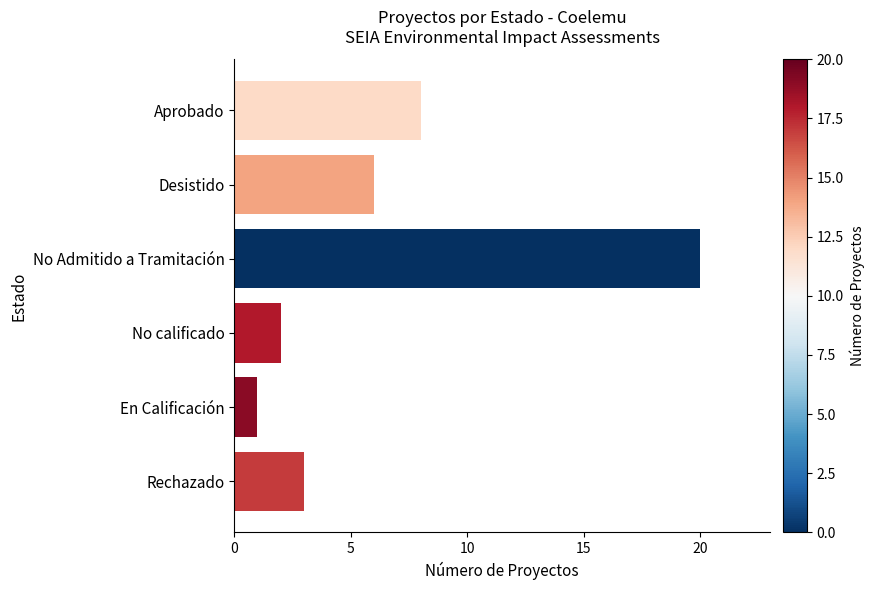

The value at No Admitido a Tramitación is 27. True or false?

False